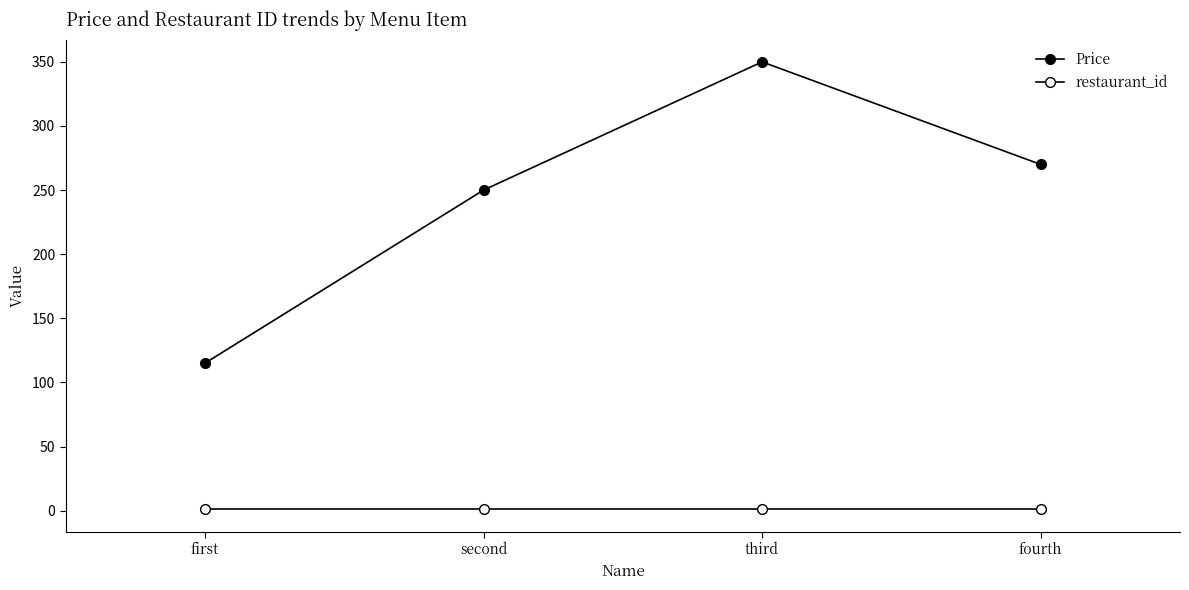

Is the value of restaurant_id at first greater than the value of Price at third?

No